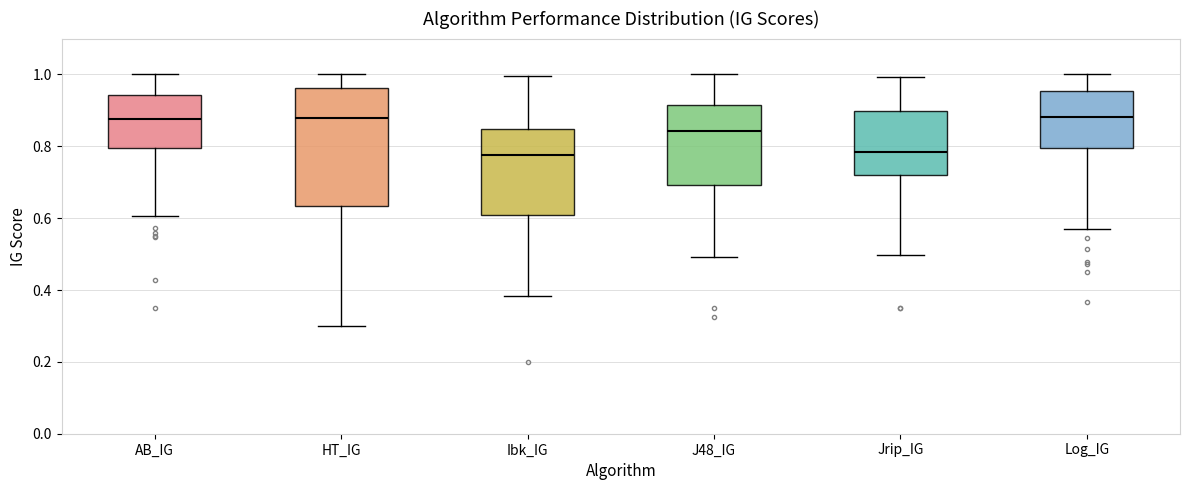

Reading left to right, transcribe this box plot: for each box, give where its median line is, the range the box spans, and where its two whiskers end, as read against the y-axis. The values are not printed on the chart, so give them approximately, as read against the axis.

AB_IG: median 0.88, box 0.80 to 0.94, whiskers 0.60 to 1.00
HT_IG: median 0.88, box 0.64 to 0.96, whiskers 0.30 to 1.00
Ibk_IG: median 0.78, box 0.60 to 0.84, whiskers 0.38 to 1.00
J48_IG: median 0.84, box 0.70 to 0.92, whiskers 0.50 to 1.00
Jrip_IG: median 0.78, box 0.72 to 0.90, whiskers 0.50 to 1.00
Log_IG: median 0.88, box 0.80 to 0.96, whiskers 0.58 to 1.00